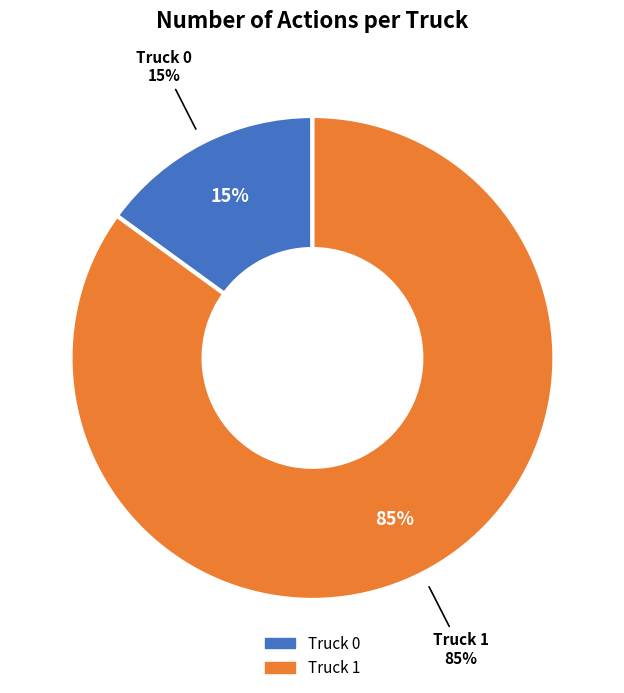

The Truck 0 slice represents 21% of the pie. True or false?

False